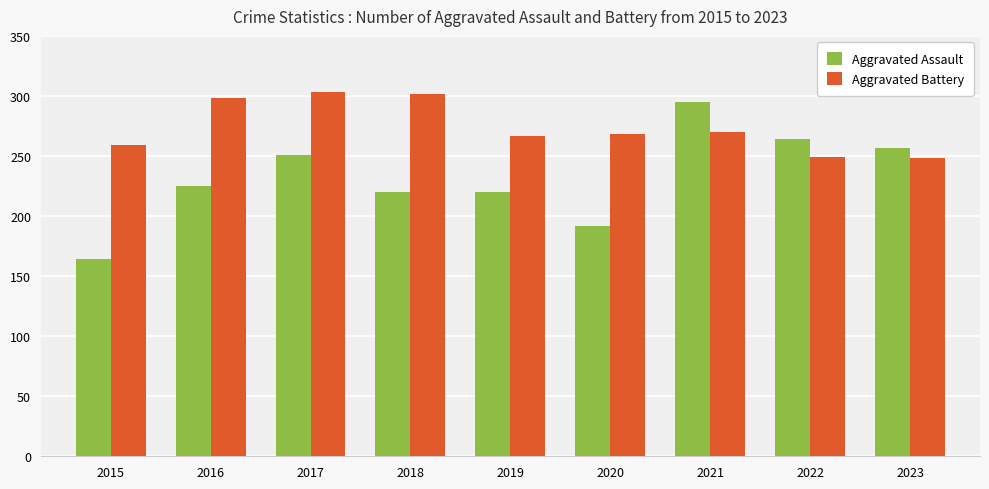

Rank the series at 2021 from highest to lowest value.

Aggravated Assault, Aggravated Battery